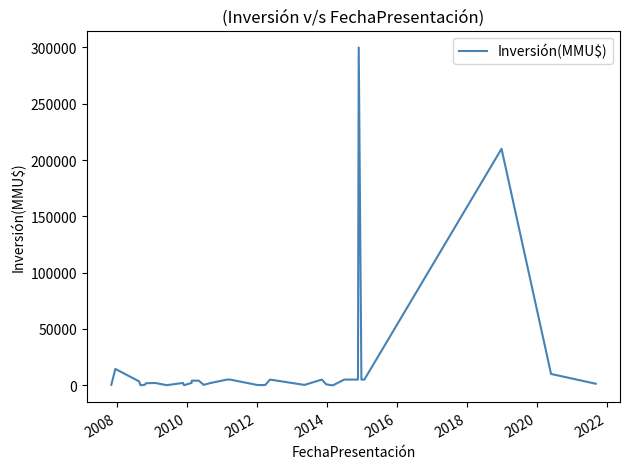

What is the difference between the maximum and minimum values?

300000